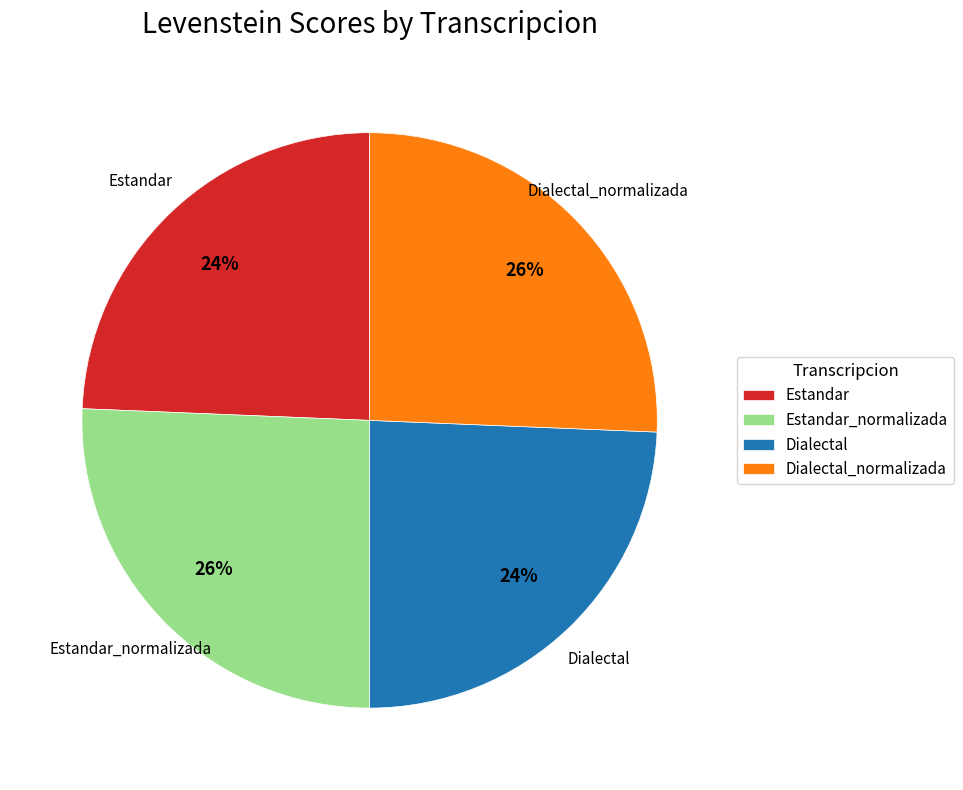

Is there any slice that represents more than half of the pie?

No